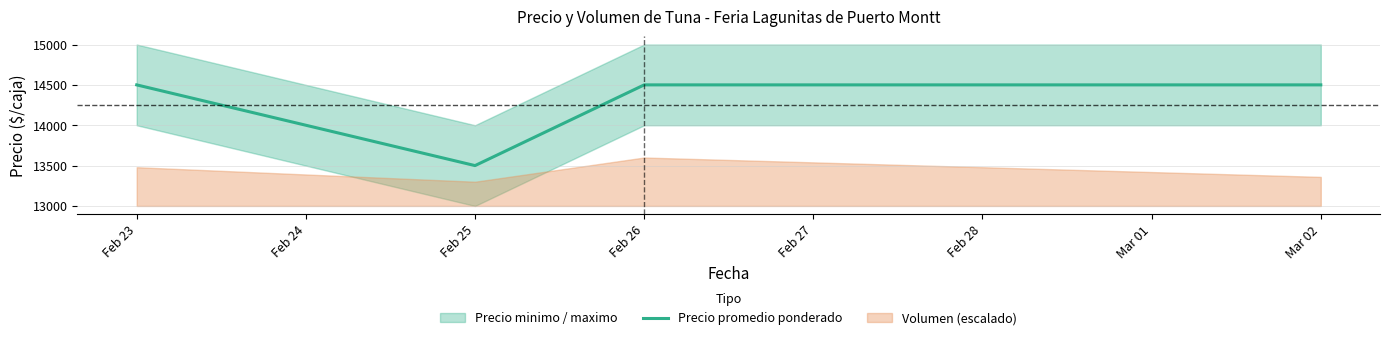

True or false: there are more than 2 points higher than both neighbors.

False